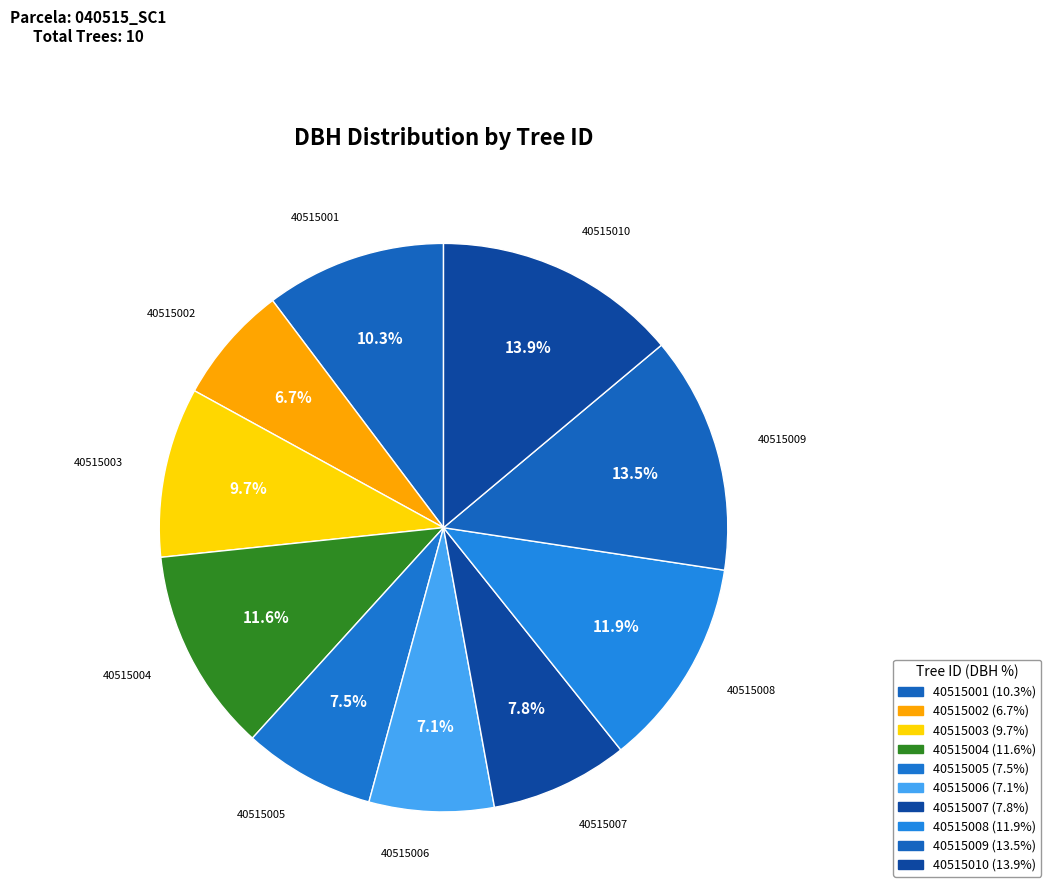

Does any single category account for the majority?

No